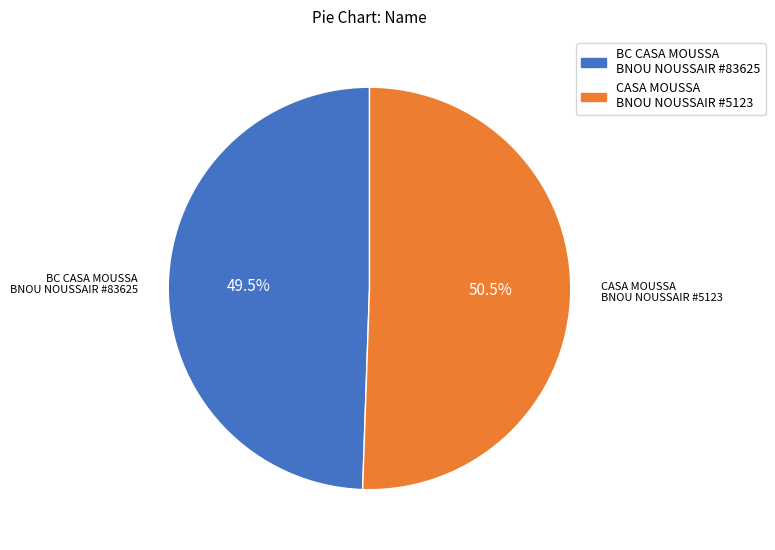

Rank the categories by value from lowest to highest.

BC CASA MOUSSA BNOU NOUSSAIR #83625, CASA MOUSSA BNOU NOUSSAIR #5123